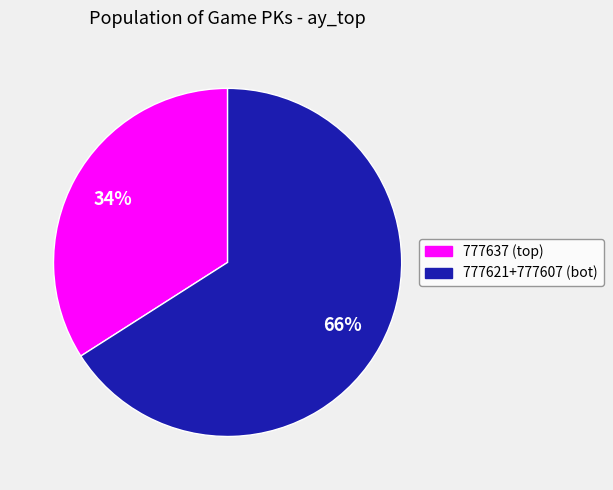

Does any single category account for the majority?

Yes